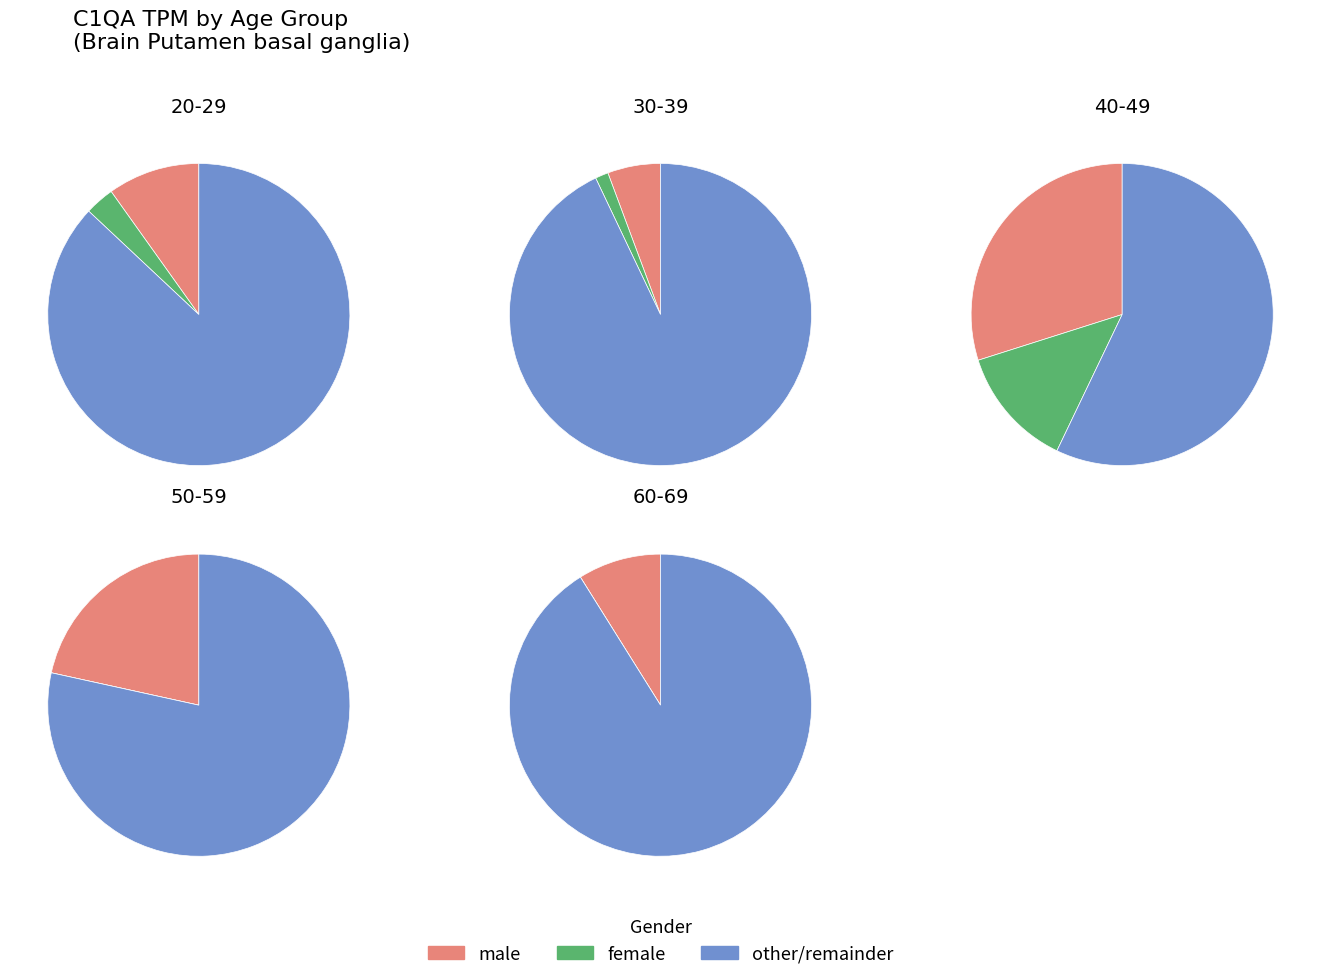

Does 40-49 represent more than half of the total?

No